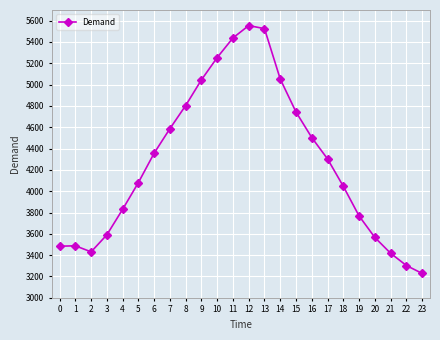

What value does the data have at 11?

5438